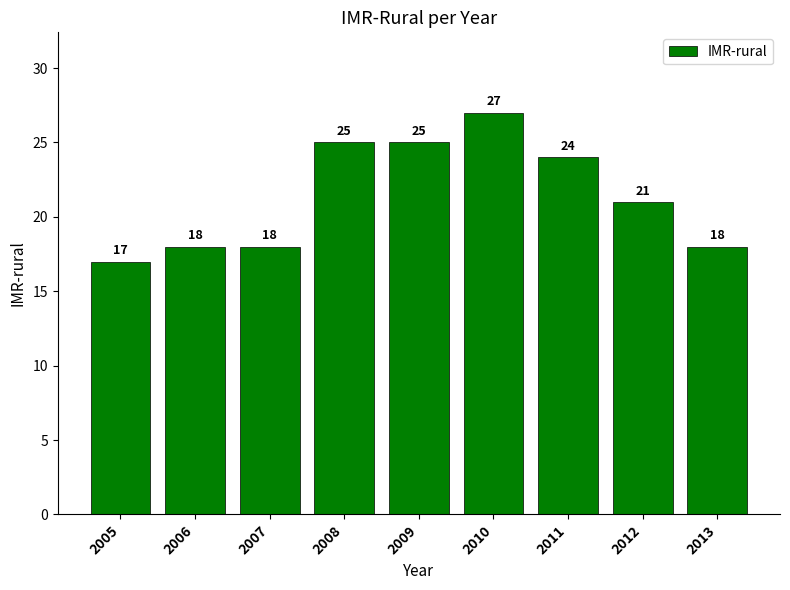

Which has a higher value, 2006 or 2011?

2011